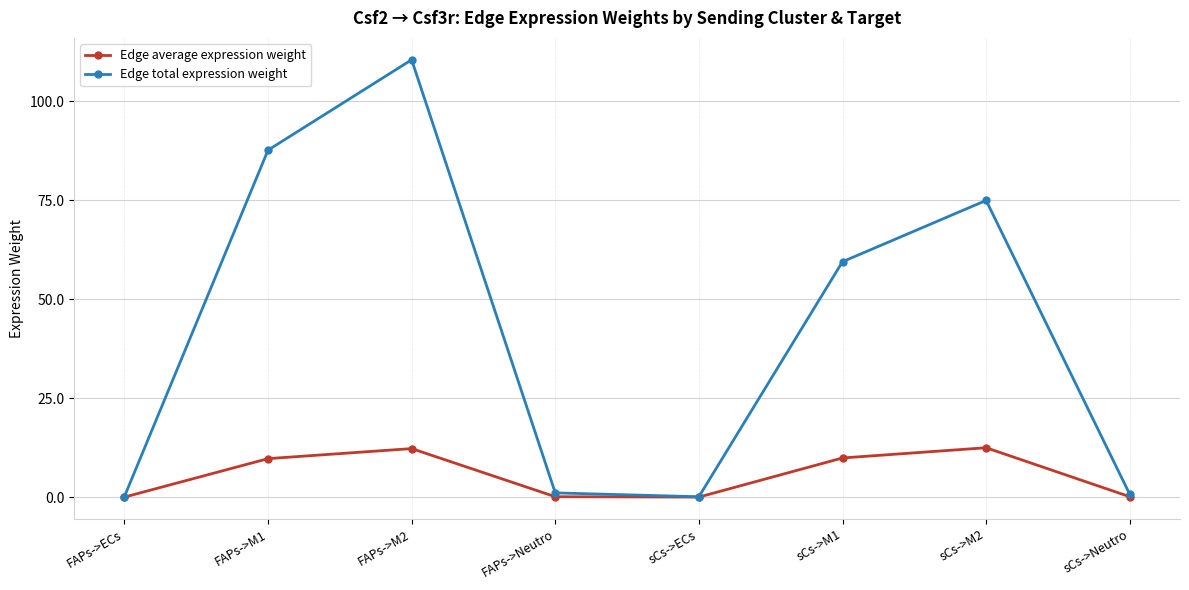

The Edge average expression weight series shows 9.7 at FAPs->M1. True or false?

True